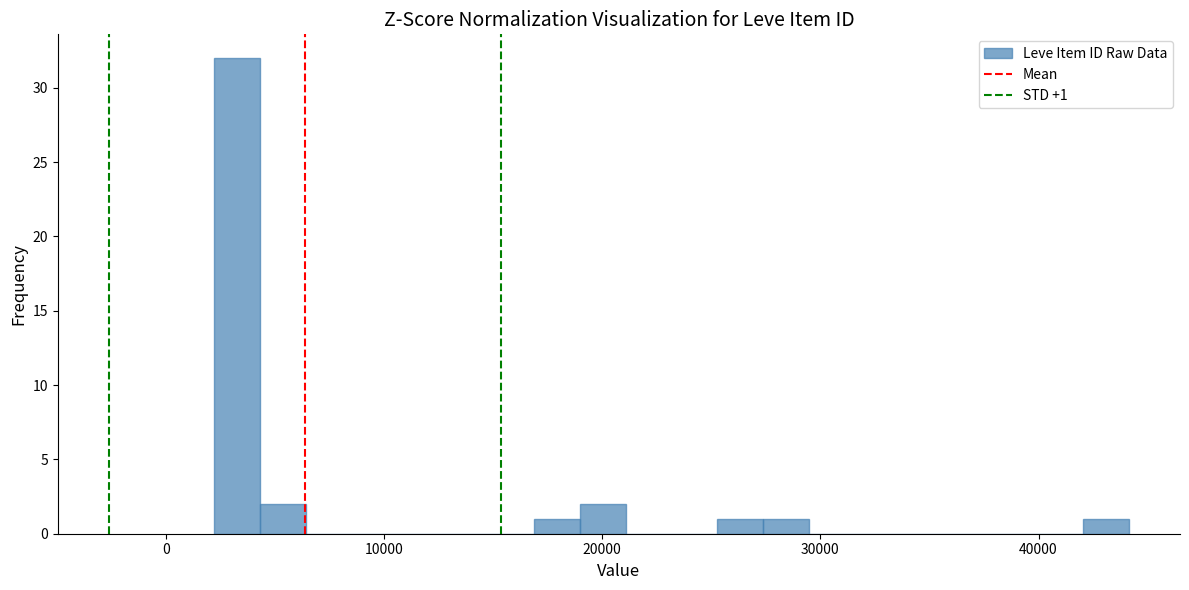

Around what value on the x-axis is the tallest bar? Give the approximate position of its centre, as read against the axis.

3000